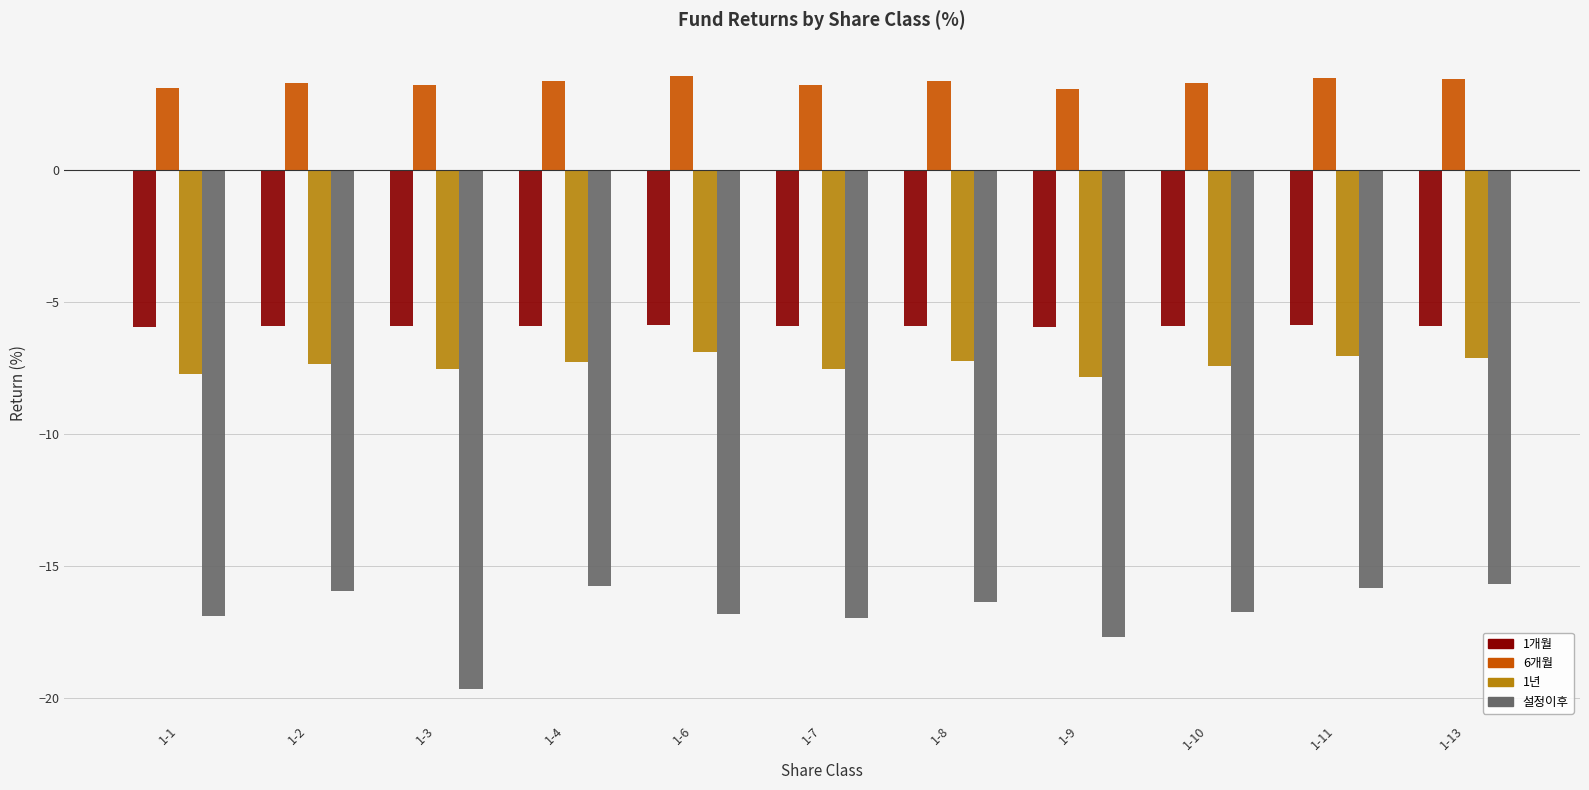

The value of 설정이후 at 1-3 is -19.7. True or false?

True